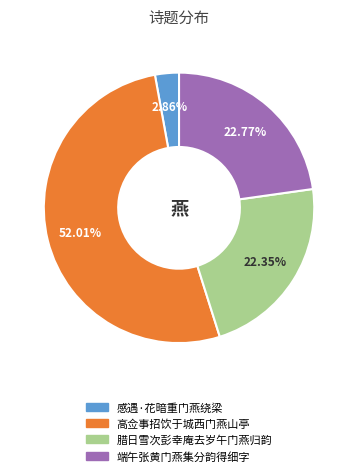

What is the total percentage of 高佥事招饮于城西门燕山亭 and 端午张黄门燕集分韵得细字?

74.8%